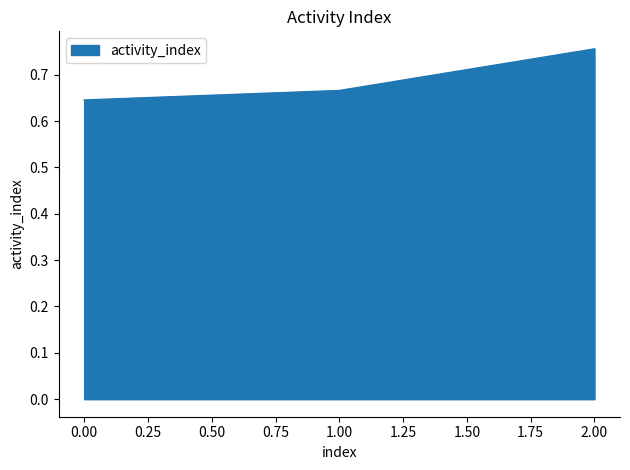

Rank the categories by value from highest to lowest.

2.00, 1.00, 0.00